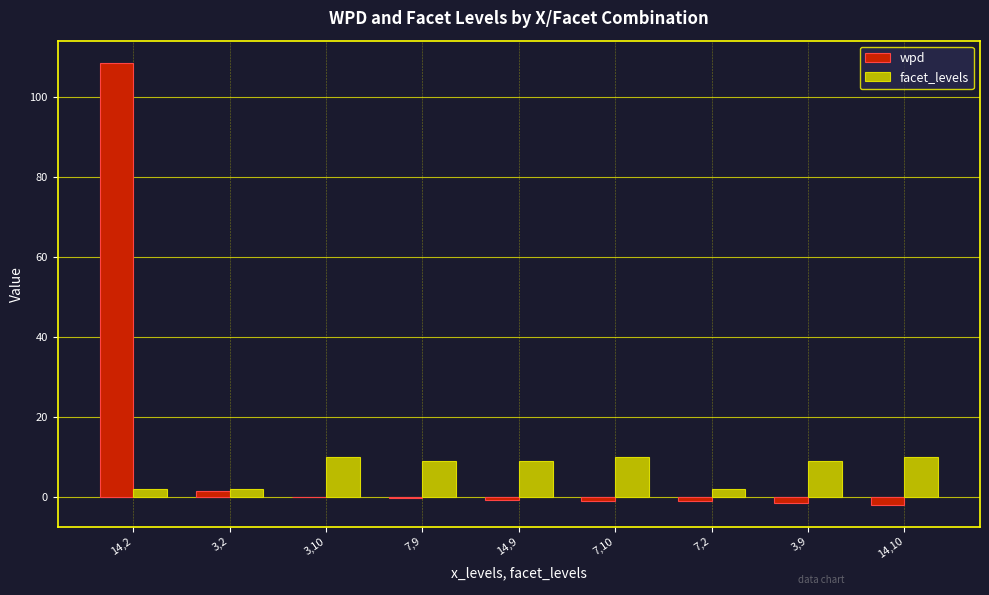

Are the bars horizontal?

No